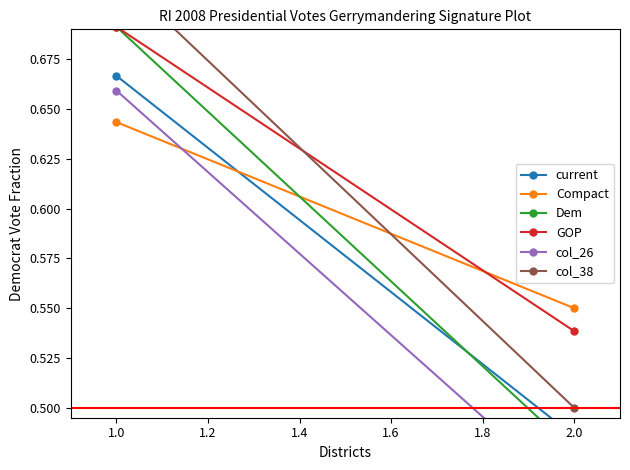

At how many categories does at least one series exceed 0?

2